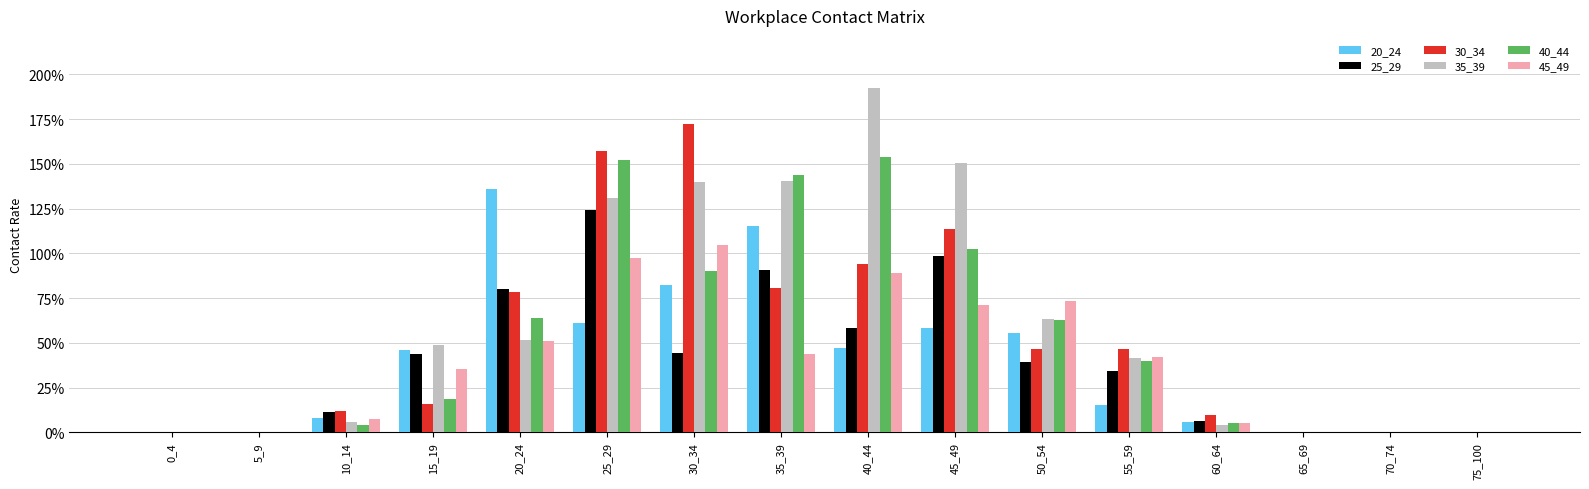

What are all the series names shown in the legend?

20_24, 25_29, 30_34, 35_39, 40_44, 45_49